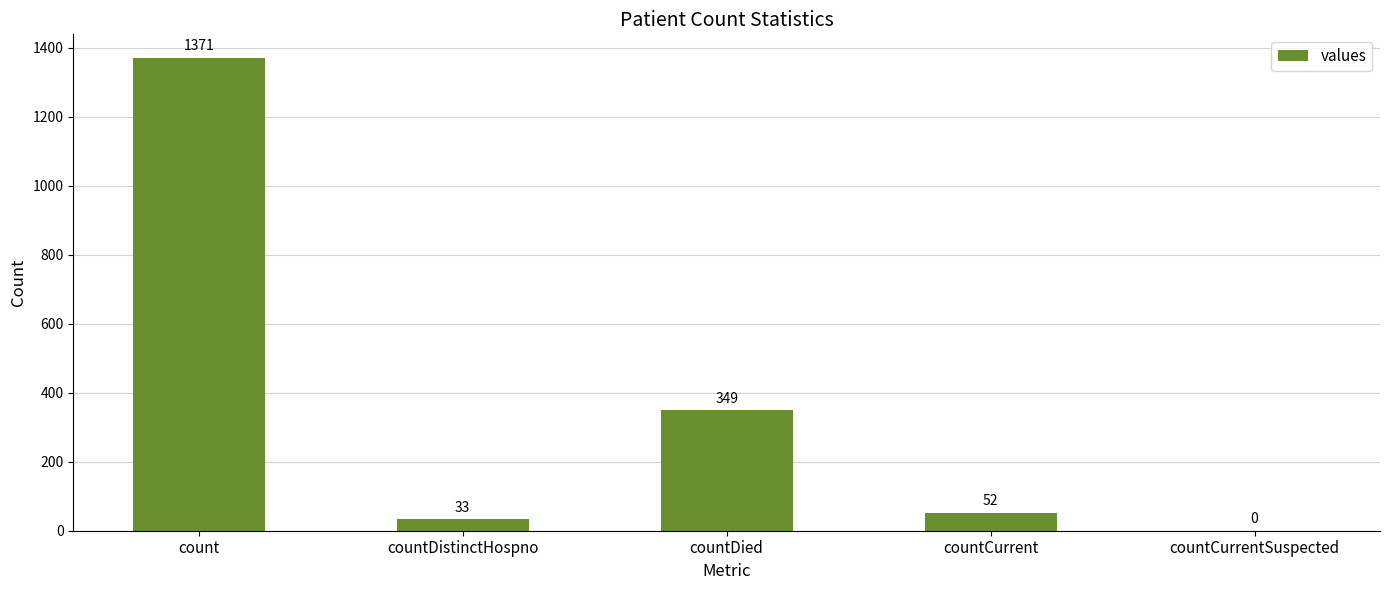

At which category does the chart reach its peak across all series?

count